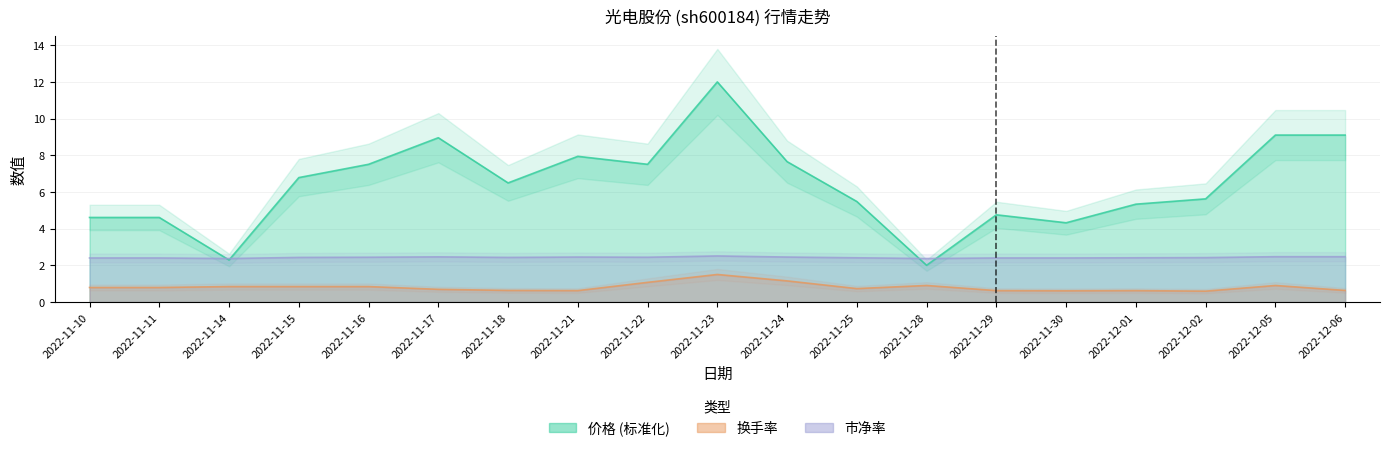

Which series has the largest range (max minus min)?

价格